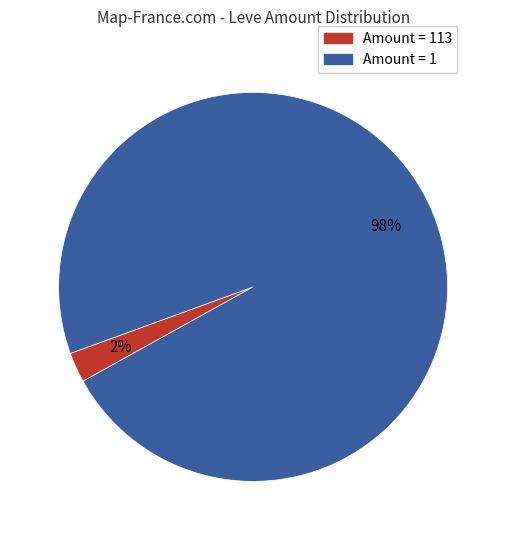

To the nearest percent, what is the average slice percentage?

50%